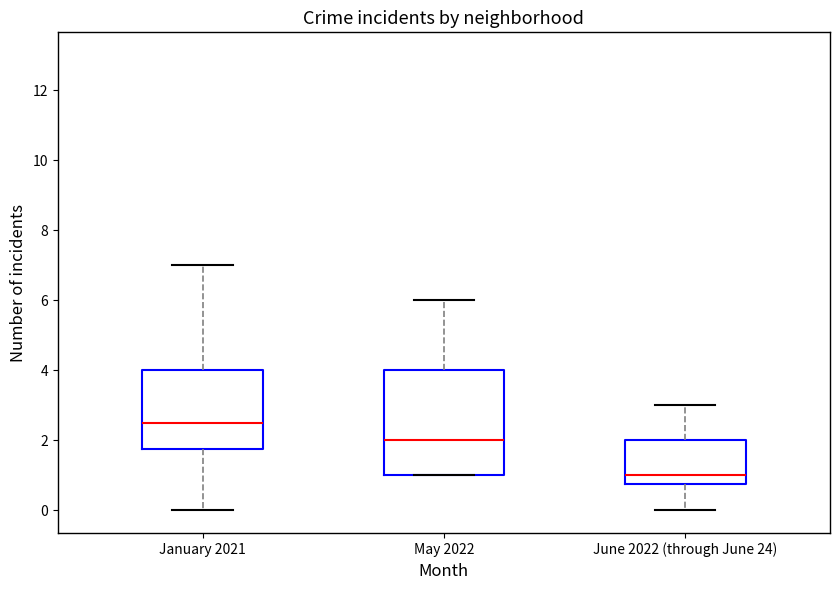

Reading left to right, read every box against the y-axis: the position of its median line, the range the box covers, and the ends of its whiskers. The values are not printed on the chart, so give them approximately, as read against the axis.

January 2021: median 2.6, box 1.8 to 4.0, whiskers 0.0 to 7.0
May 2022: median 2.0, box 1.0 to 4.0, whiskers 1.0 to 6.0
June 2022 (through June 24): median 1.0, box 0.8 to 2.0, whiskers 0.0 to 3.0